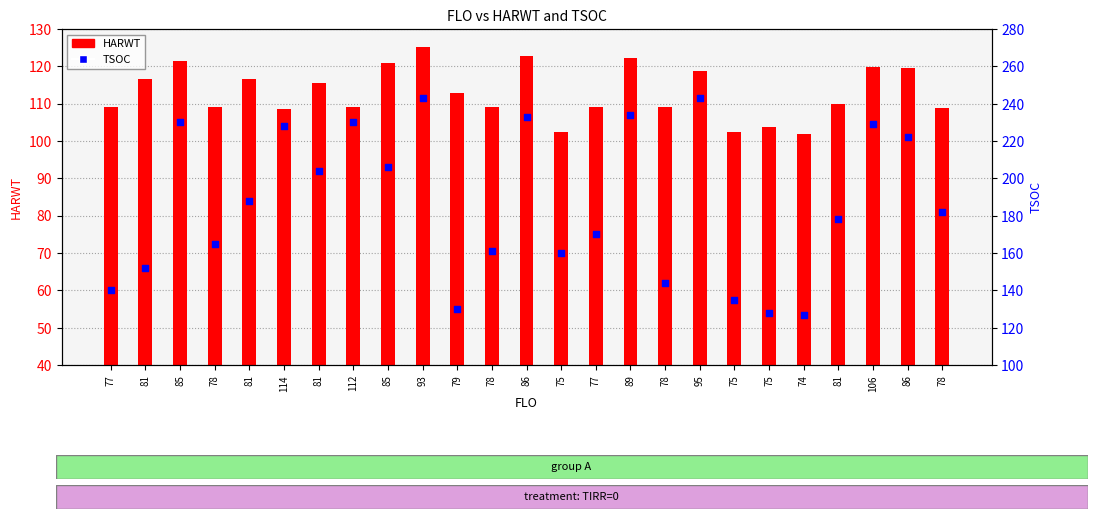

What are all the series names shown in the legend?

HARWT, TSOC